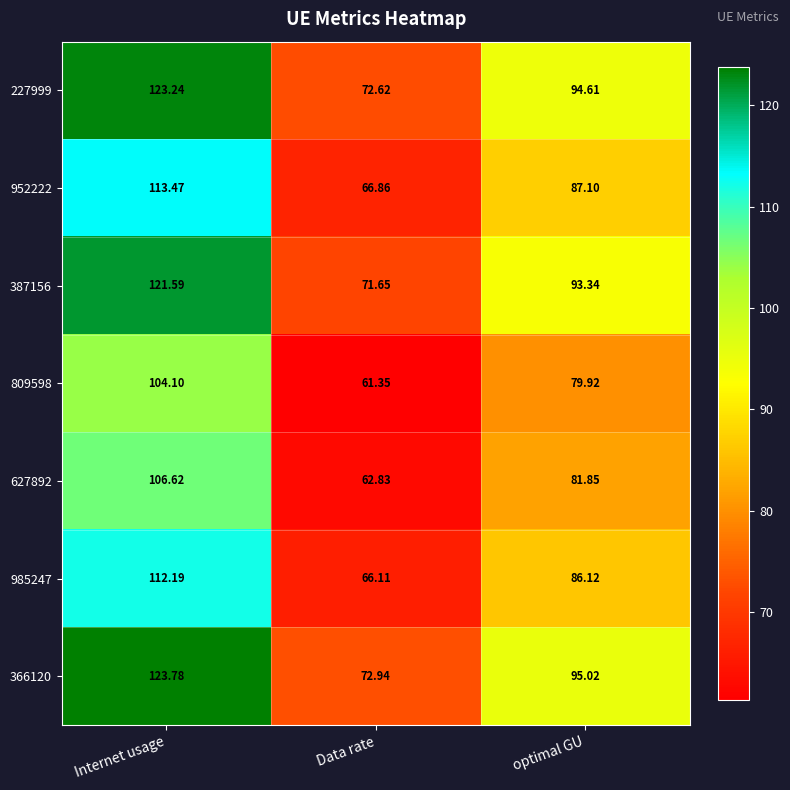

At which label does 809598 first exceed 79?

Internet usage